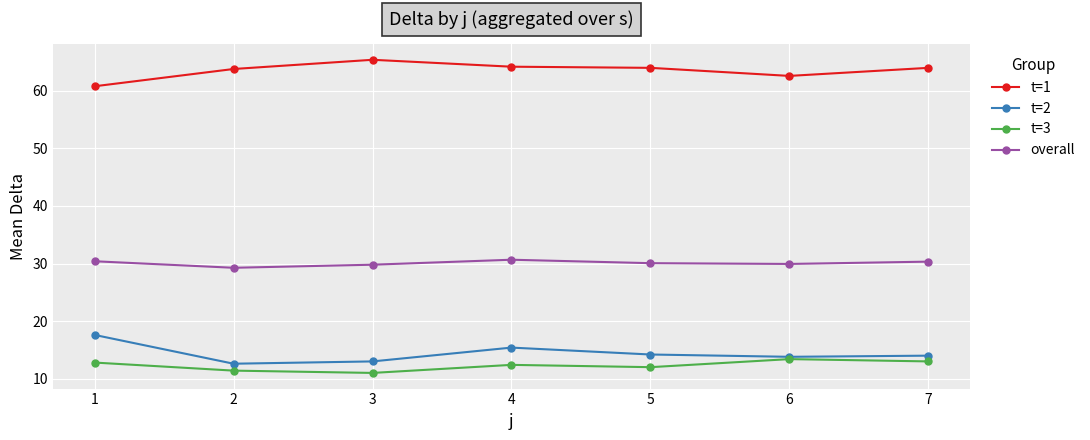

What is the difference between the second highest and minimum values in the t=3 series?

2.0